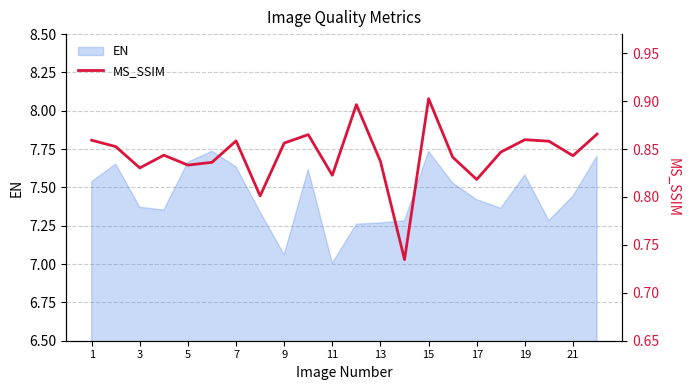

Is it true that EN equals 4.9 at 9?

False